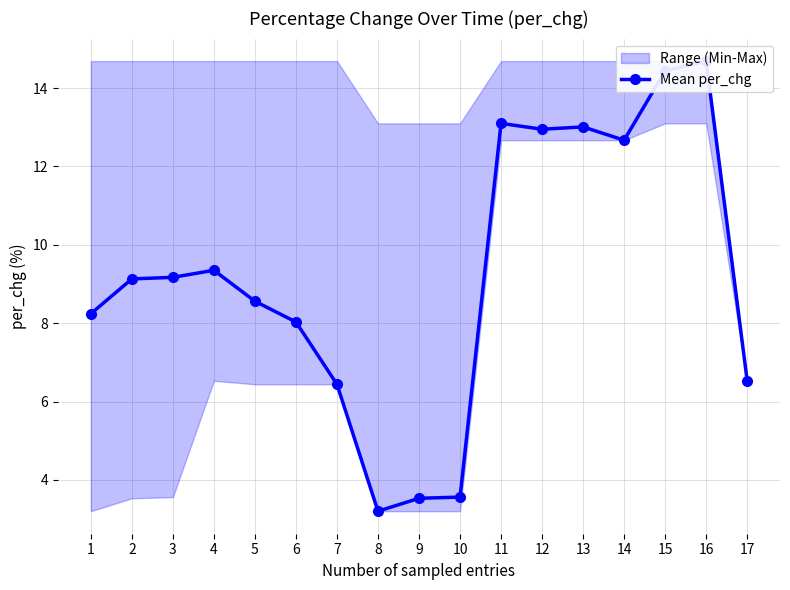

How many points are lower than both their immediate neighbors (excluding endpoints)?

3